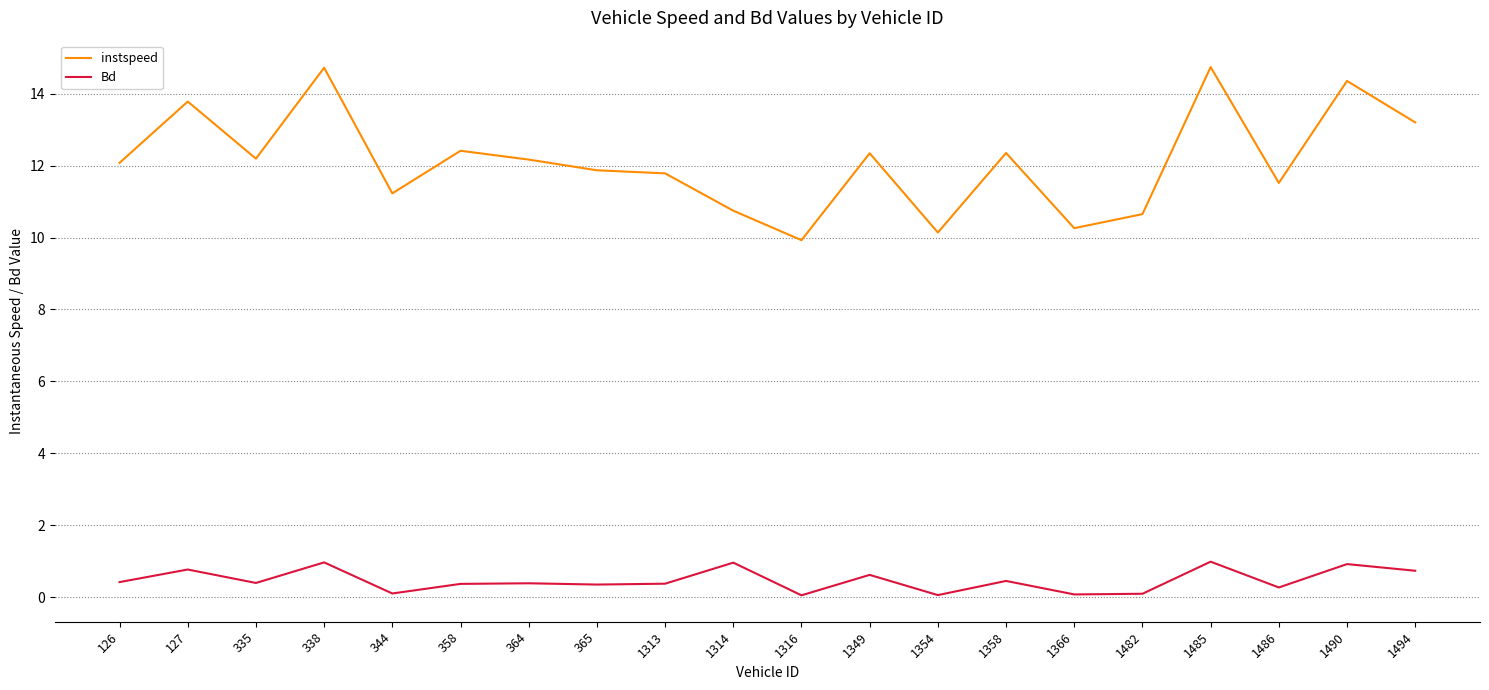

What is the approximate value of Bd at 358?

0.4